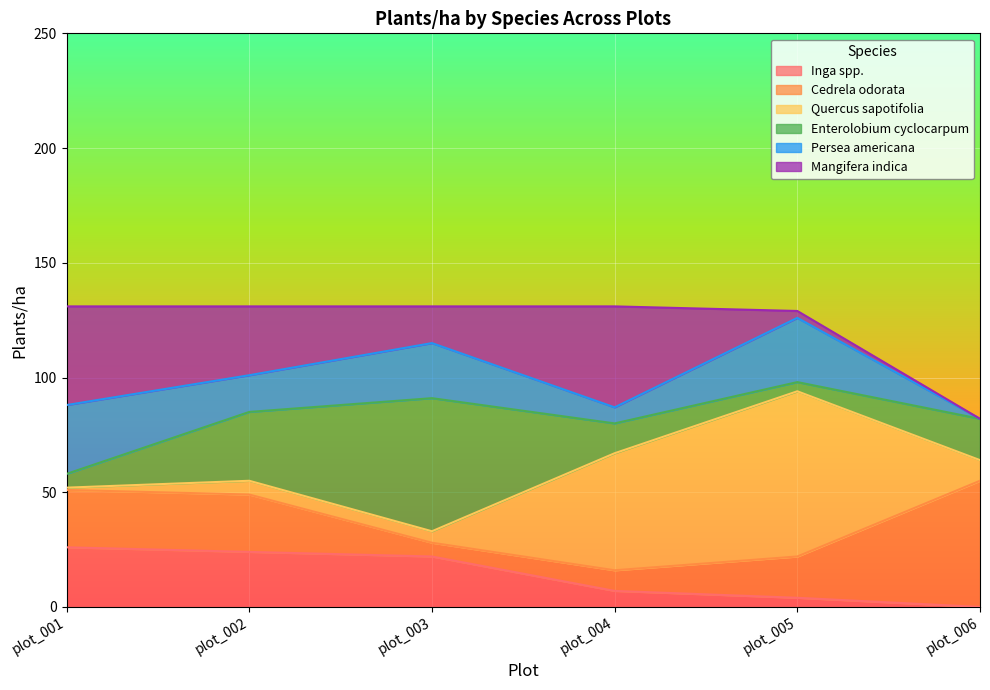

What is the difference between the maximum and minimum values in the Cedrela odorata series?

49